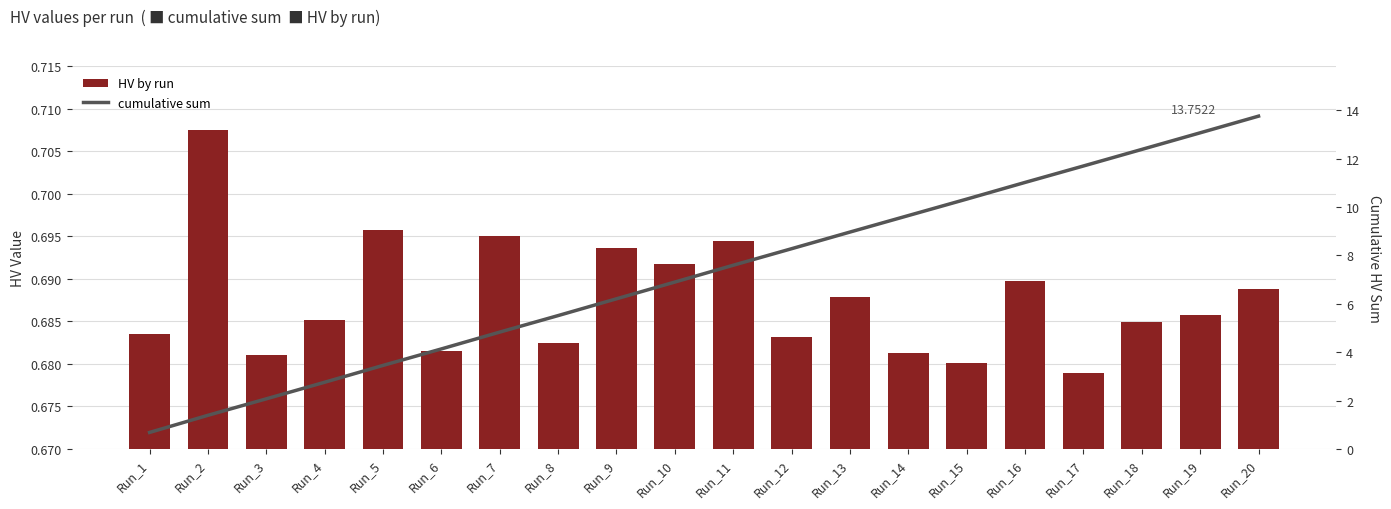

List the series in order of their overall mean, highest first.

cumulative sum, HV by run